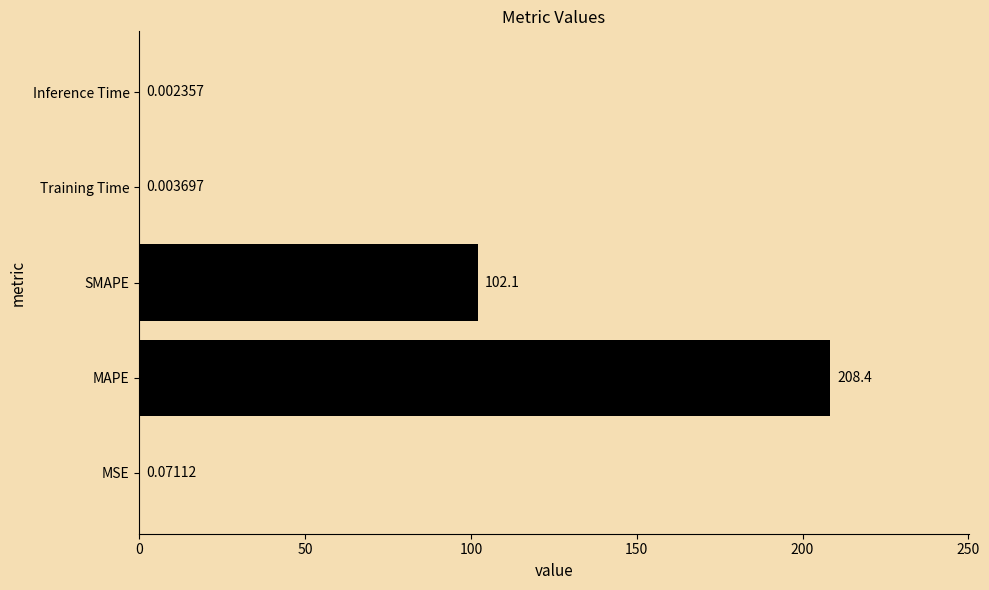

What is the average value?

62.1